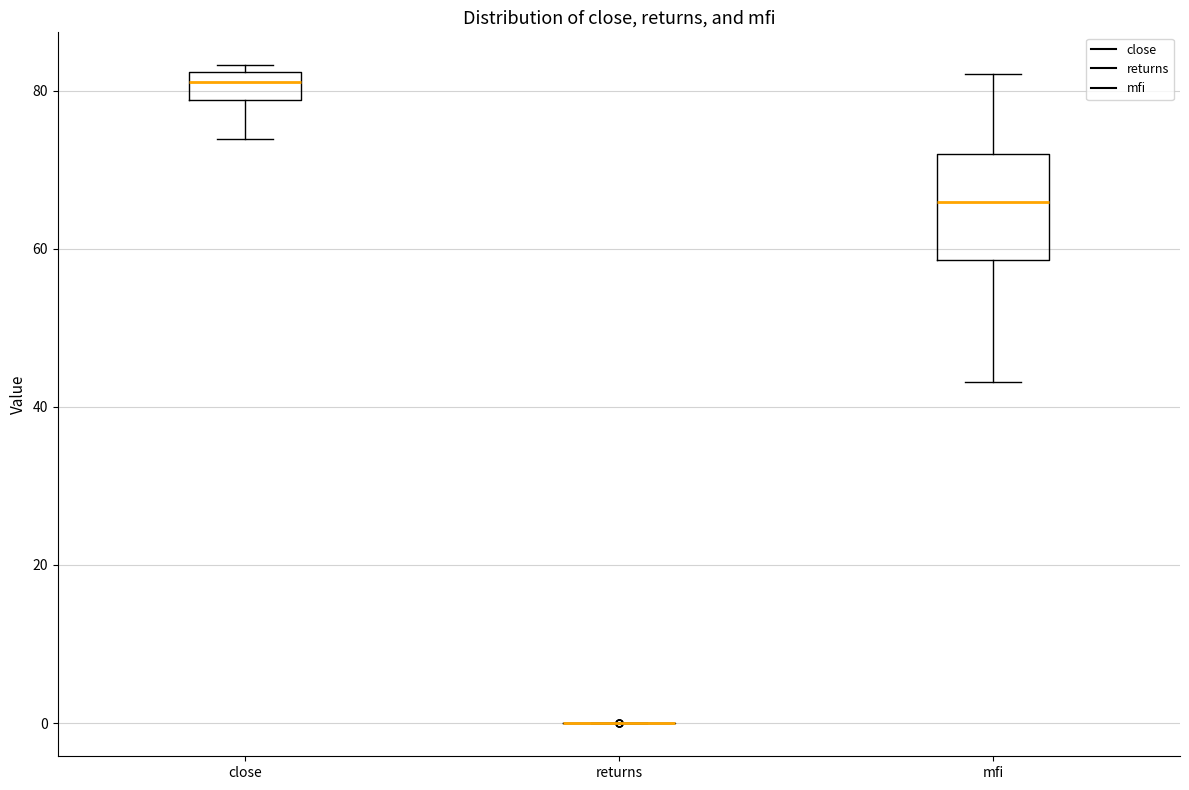

Reading left to right, transcribe this box plot: for each box, give where its median line is, the range the box spans, and where its two whiskers end, as read against the y-axis. The values are not printed on the chart, so give them approximately, as read against the axis.

close: median 82 (inside the box), box 78 to 82, whiskers 74 to 84
returns: box collapsed to a line at 0, whiskers 0 to 0
mfi: median 66, box 58 to 72, whiskers 44 to 82